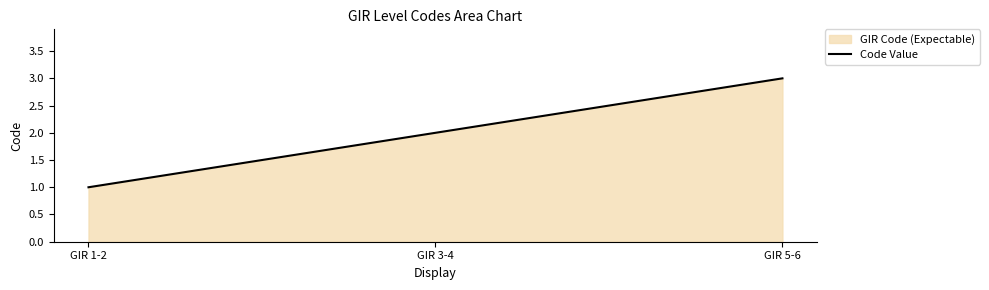

Count the values in the range 1 to 3.

3